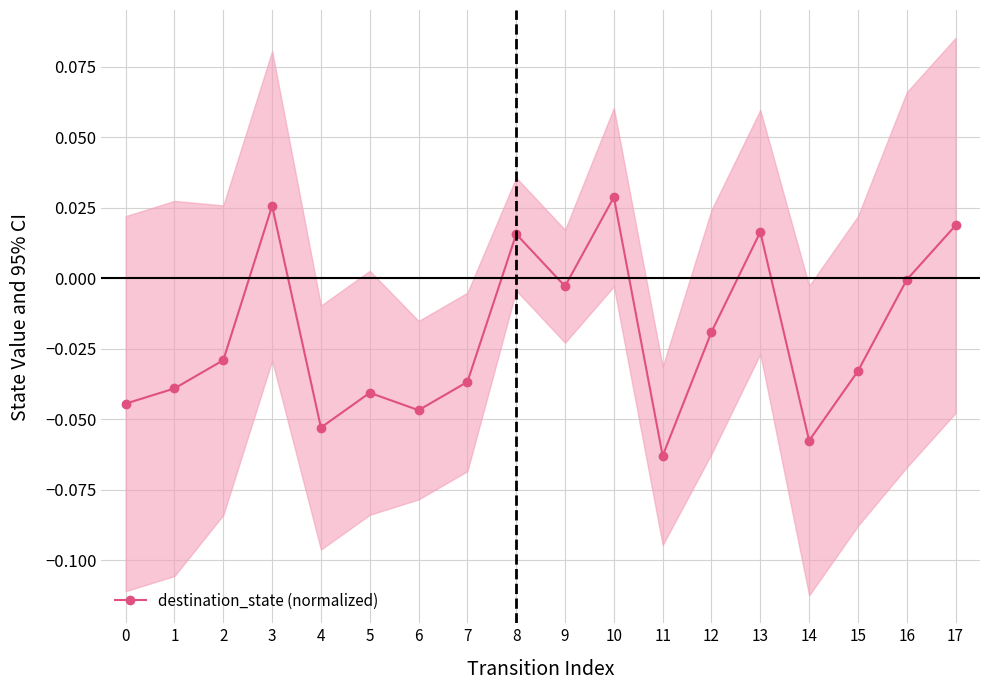

Which has a higher value, 16 or 9?

16